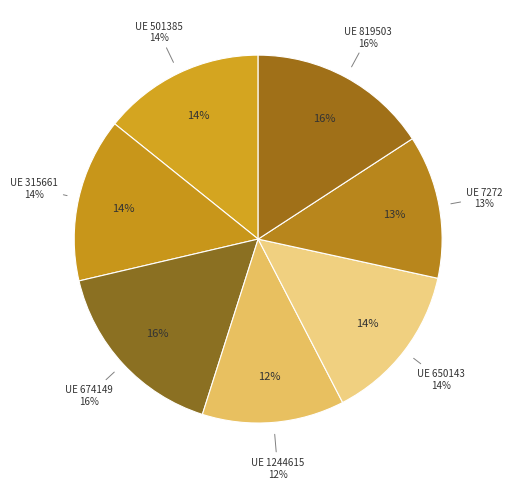

What is the ratio of the value at 819503 to the value at 674149?

1.0